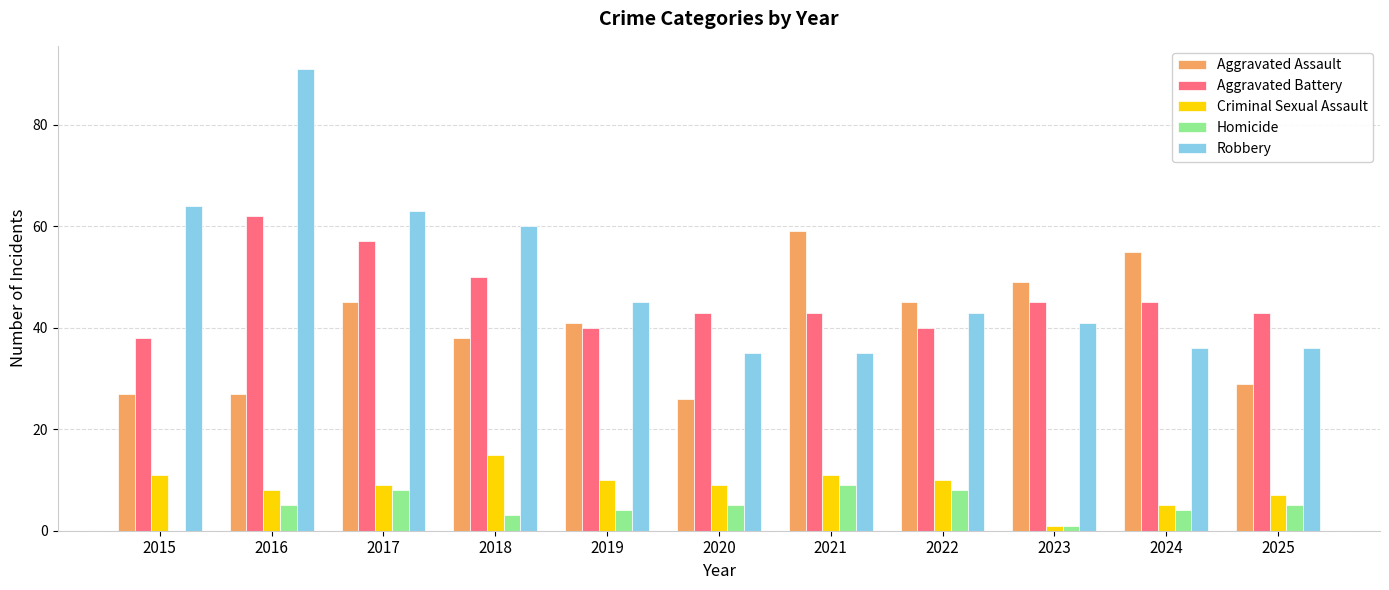

Which series has the largest range (max minus min)?

Robbery